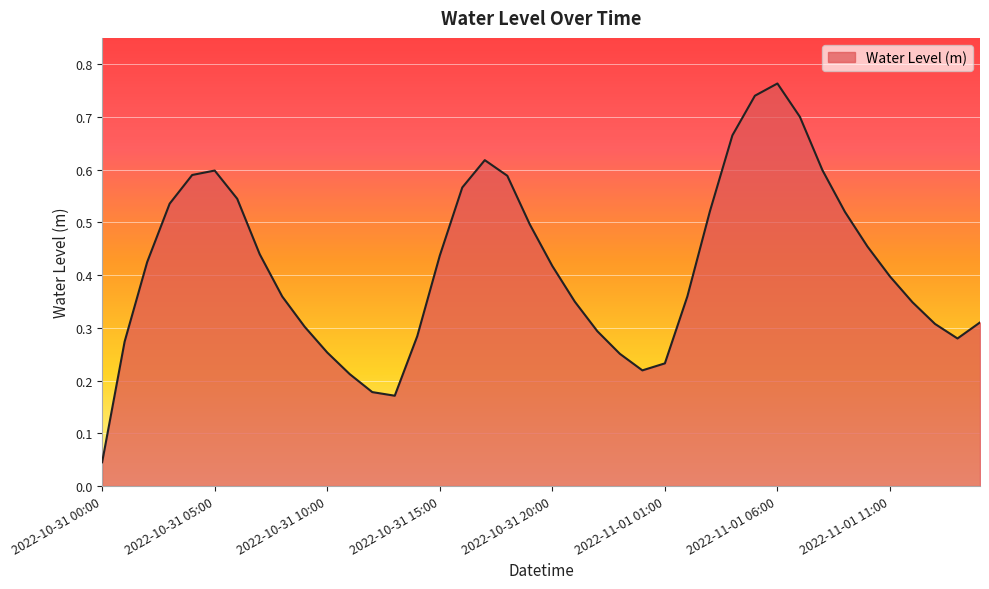

What is the average value?

0.4